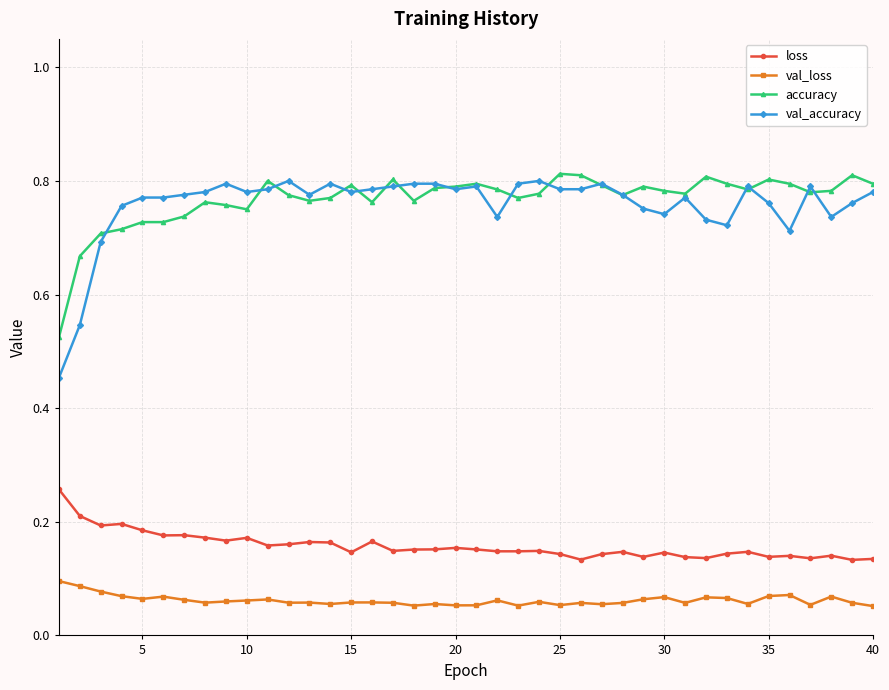

True or false: loss has more than 2 interior local peaks.

True